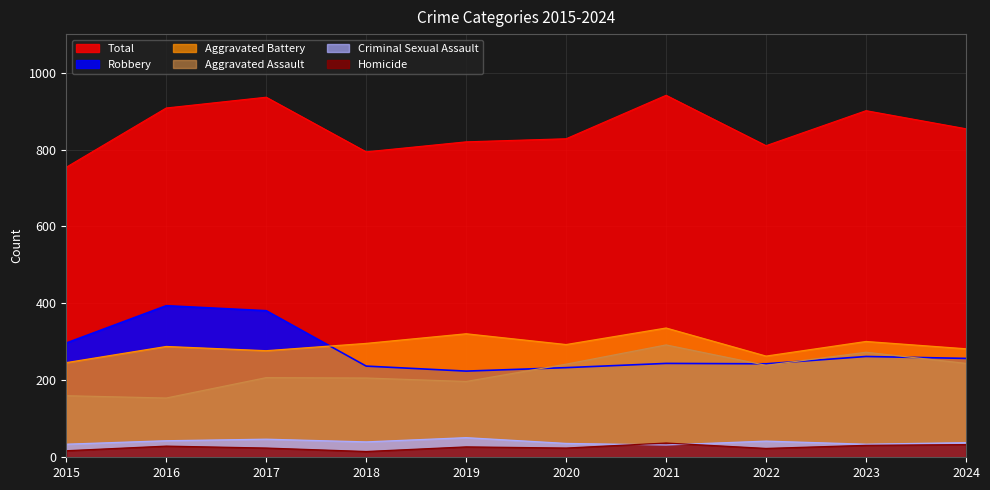

Reading left to right, what are all the values shown in this chart?

Aggravated Assault: 2015=160	2016=154	2017=207	2018=206	2019=197	2020=242	2021=292	2022=239	2023=273	2024=244
Aggravated Battery: 2015=246	2016=288	2017=277	2018=296	2019=321	2020=293	2021=336	2022=263	2023=301	2024=282
Criminal Sexual Assault: 2015=34	2016=43	2017=47	2018=40	2019=51	2020=36	2021=32	2022=42	2023=34	2024=38
Homicide: 2015=17	2016=29	2017=24	2018=15	2019=27	2020=24	2021=37	2022=23	2023=31	2024=33
Robbery: 2015=297	2016=394	2017=381	2018=237	2019=224	2020=233	2021=244	2022=243	2023=262	2024=257
Total: 2015=754	2016=908	2017=936	2018=794	2019=820	2020=828	2021=941	2022=810	2023=901	2024=854